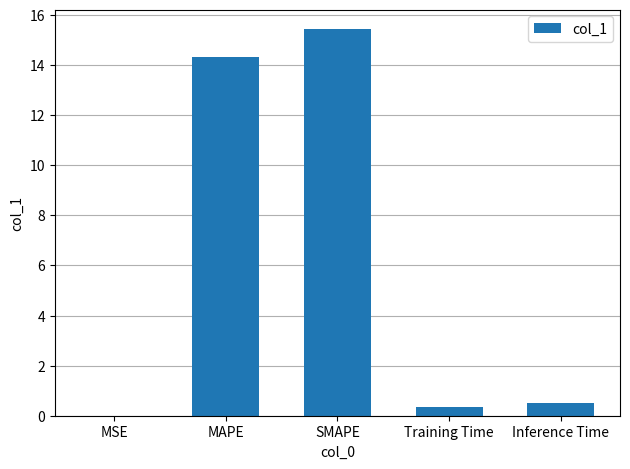

The chart shows a value of 0.0 at MSE. True or false?

True